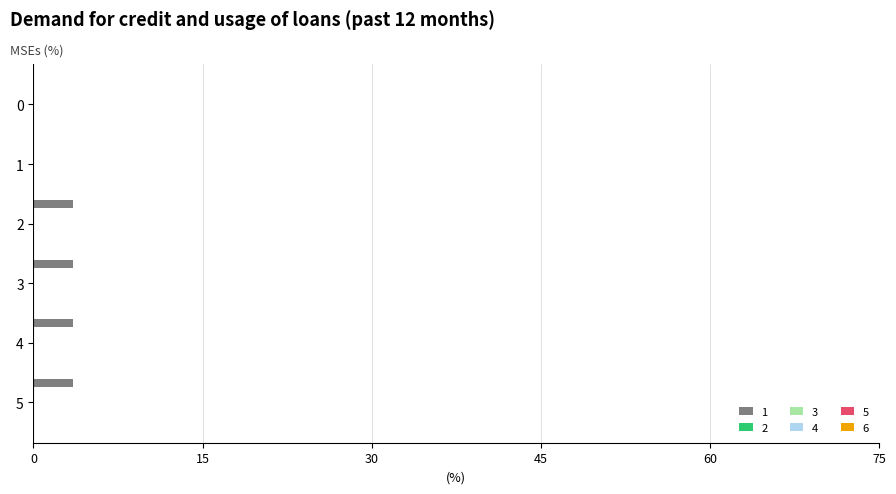

How many series are shown in this chart?

1